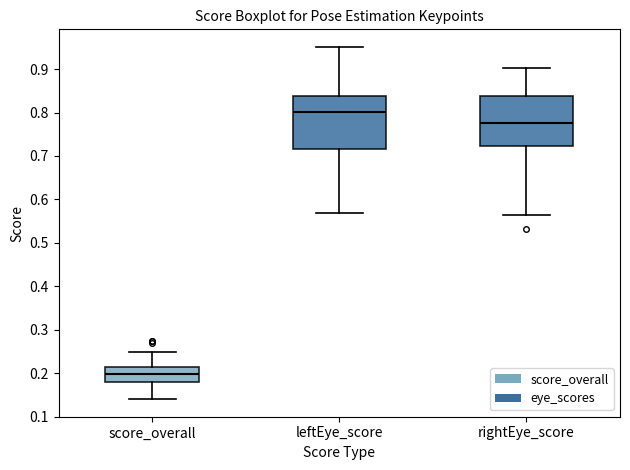

Reading left to right, read every box against the y-axis: the position of its median line, the range the box covers, and the ends of its whiskers. The values are not printed on the chart, so give them approximately, as read against the axis.

score_overall: median 0.20, box 0.18 to 0.21, whiskers 0.14 to 0.25
leftEye_score: median 0.80, box 0.72 to 0.84, whiskers 0.57 to 0.95
rightEye_score: median 0.78, box 0.72 to 0.84, whiskers 0.56 to 0.90